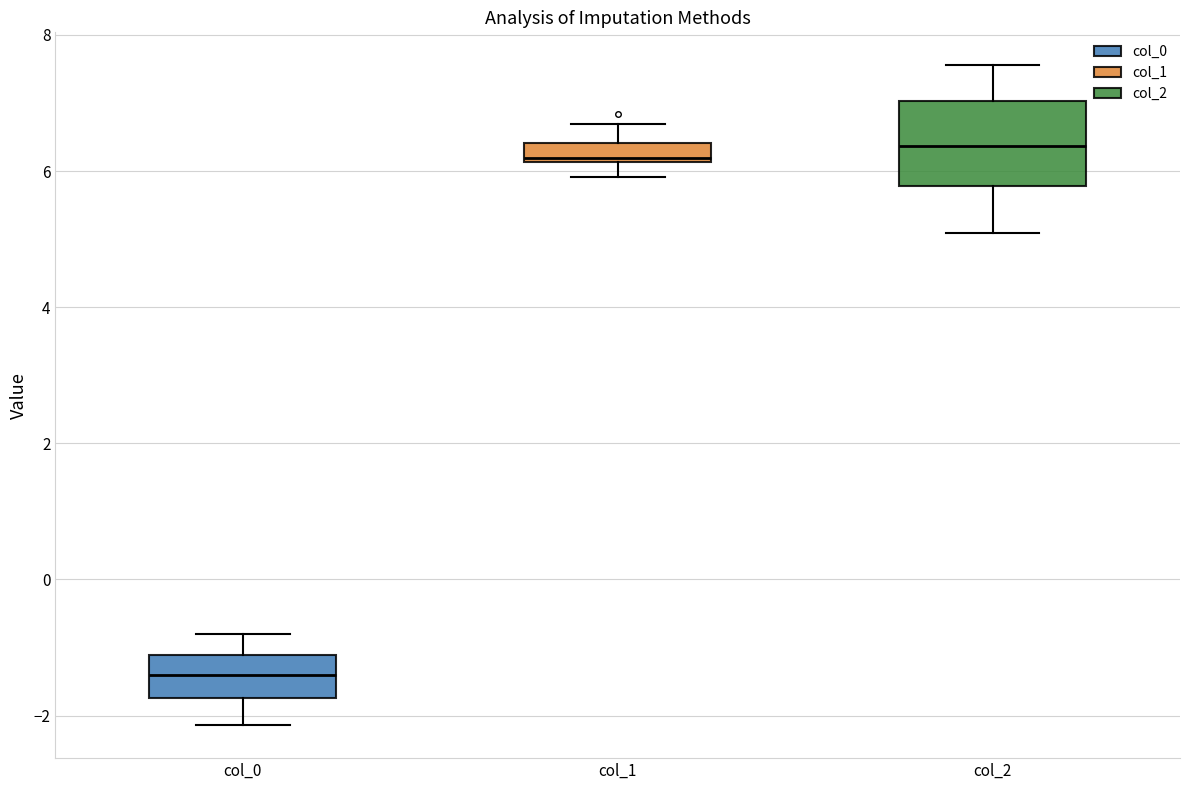

Which box is the tallest, from its lower edge to its upper edge?

col_2